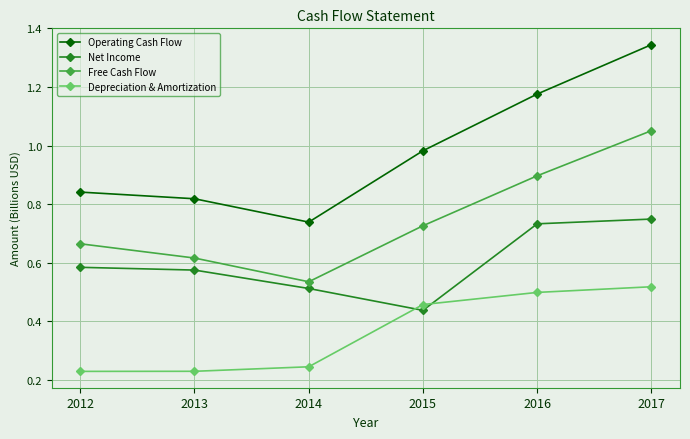

Which series changed the most between 2014 and 2017?

Operating Cash Flow